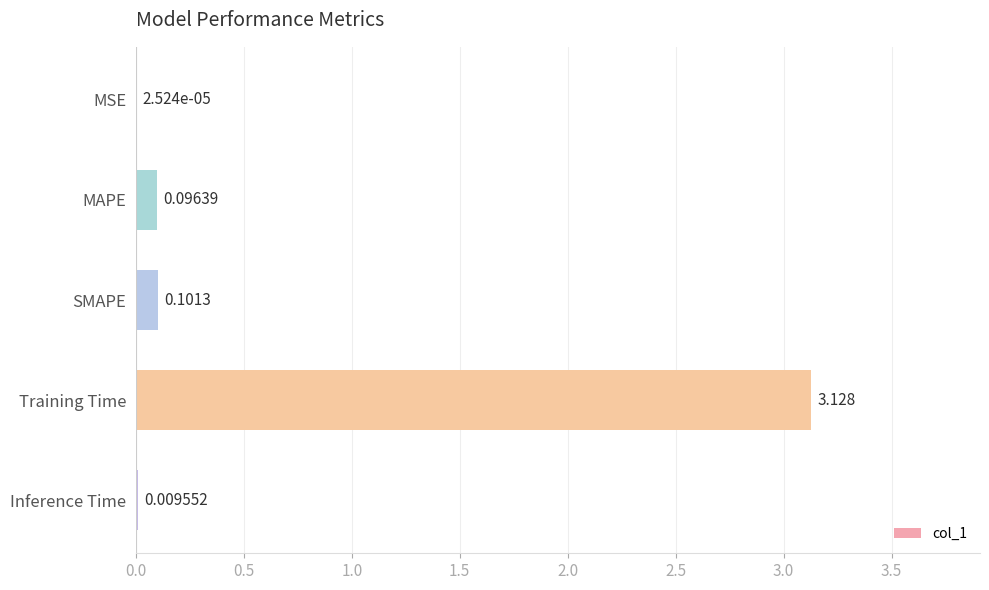

Where is the data nearest to the value 1?

SMAPE